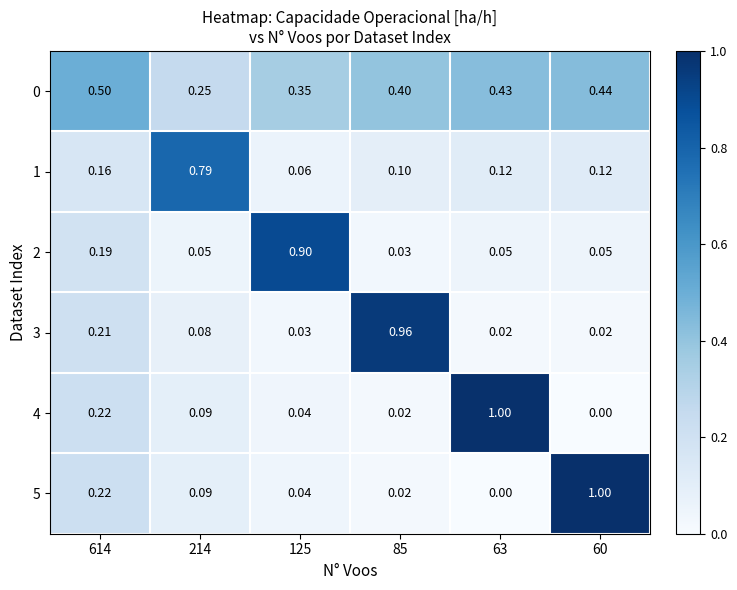

Is the value of 3 at 85 greater than the value of 5 at 60?

No